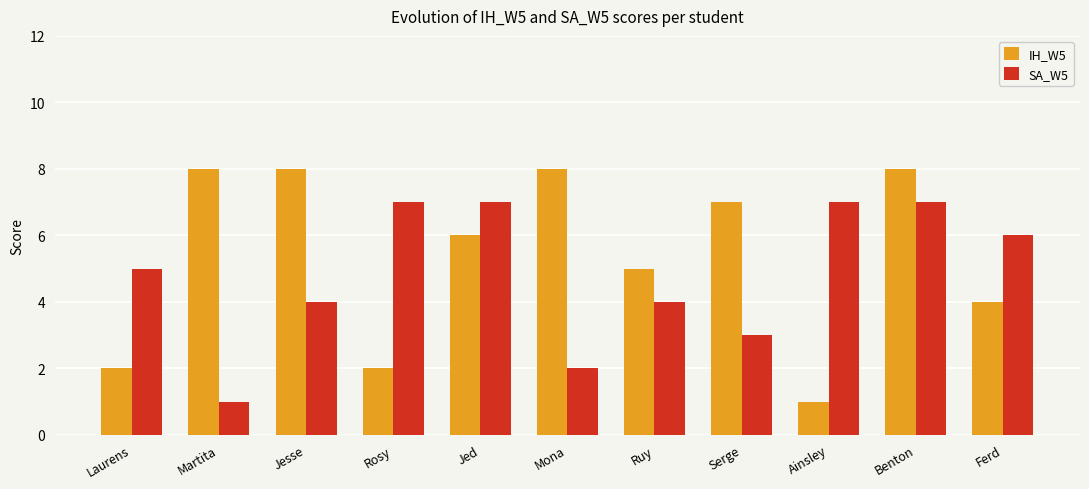

Rank the series at Ainsley from lowest to highest value.

IH_W5, SA_W5